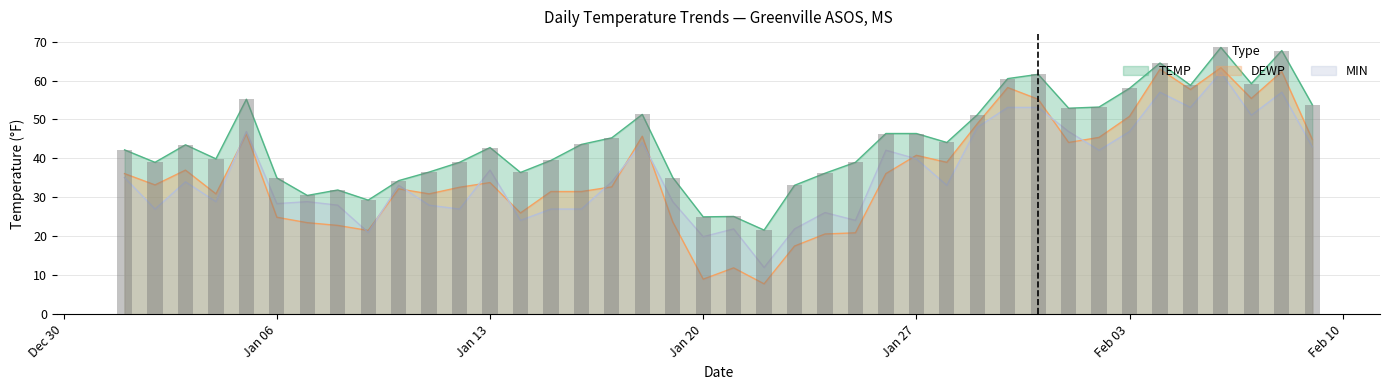

What position from the left is 2025-02-07?

38